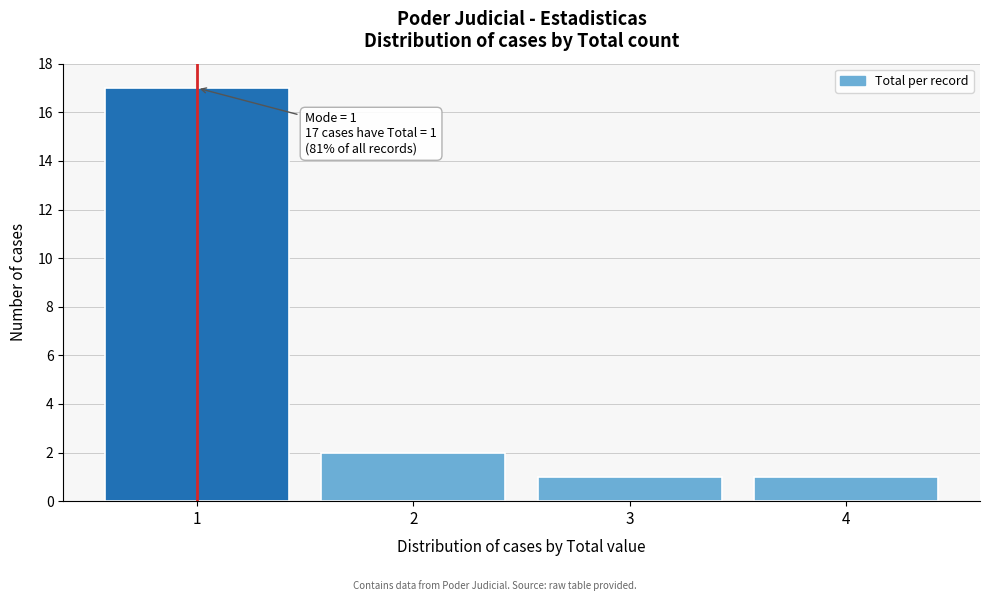

Over which range of the x-axis is the bar tallest?

0.5 to 1.5